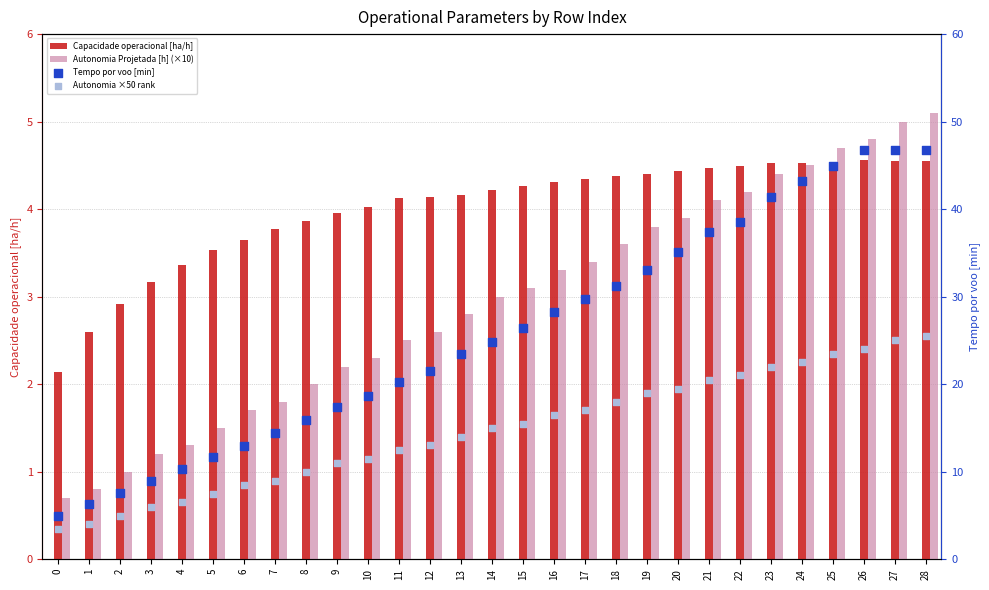

Which series contains the lowest Y value?

Autonomia Projetada [h] (×10)